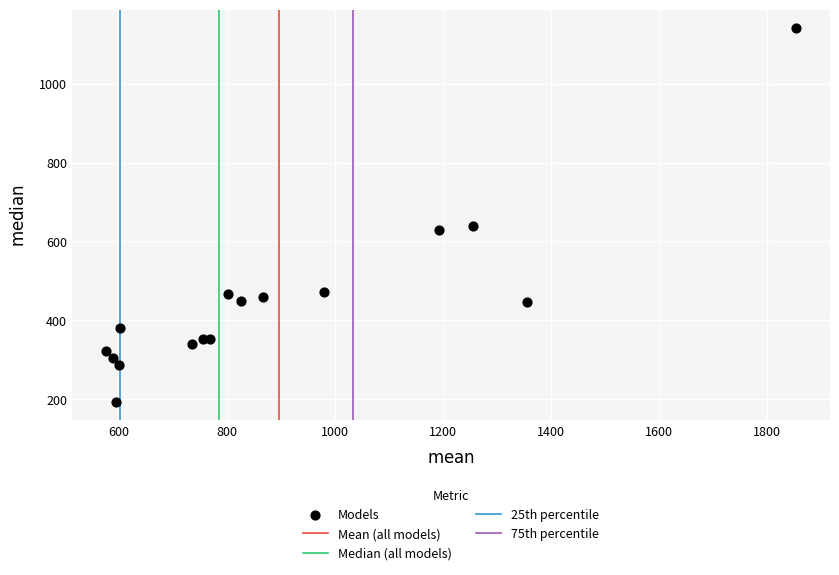

What Y value in the scatter plot is closest to 666?

639.1